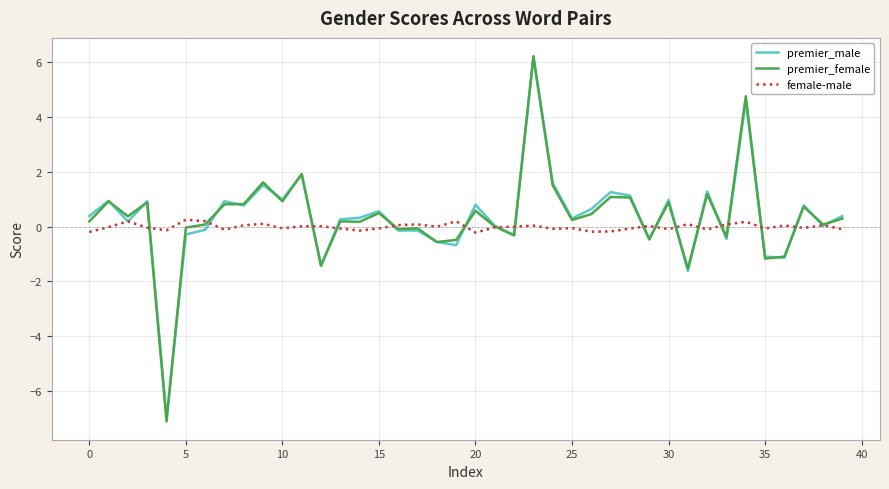

At how many categories does at least one series exceed 5?

1